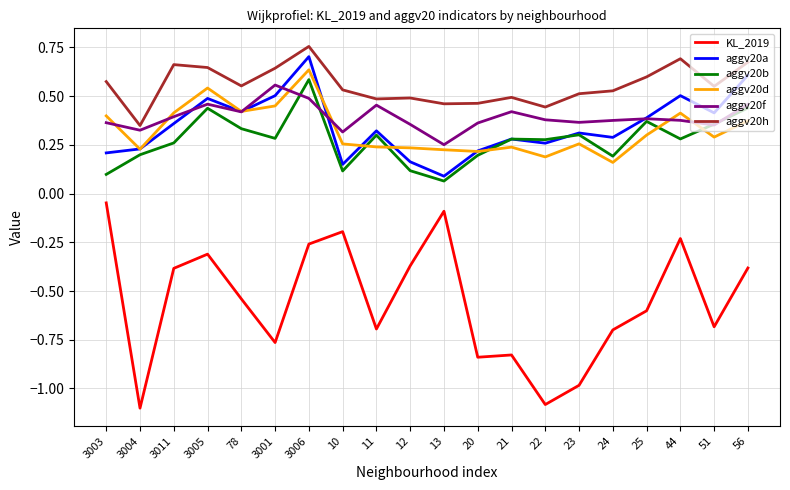

True or false: aggv20h and aggv20f cross at least once.

False